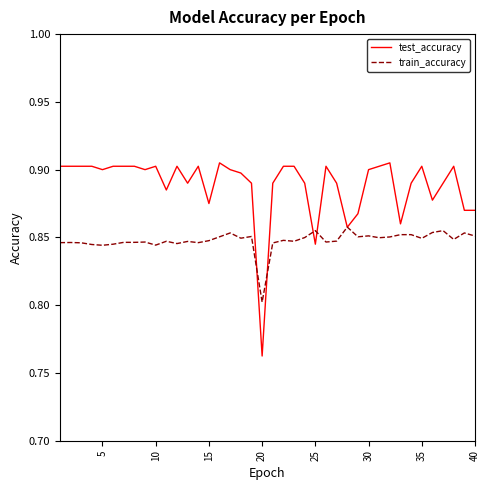

Which series has the largest range (max minus min)?

test_accuracy